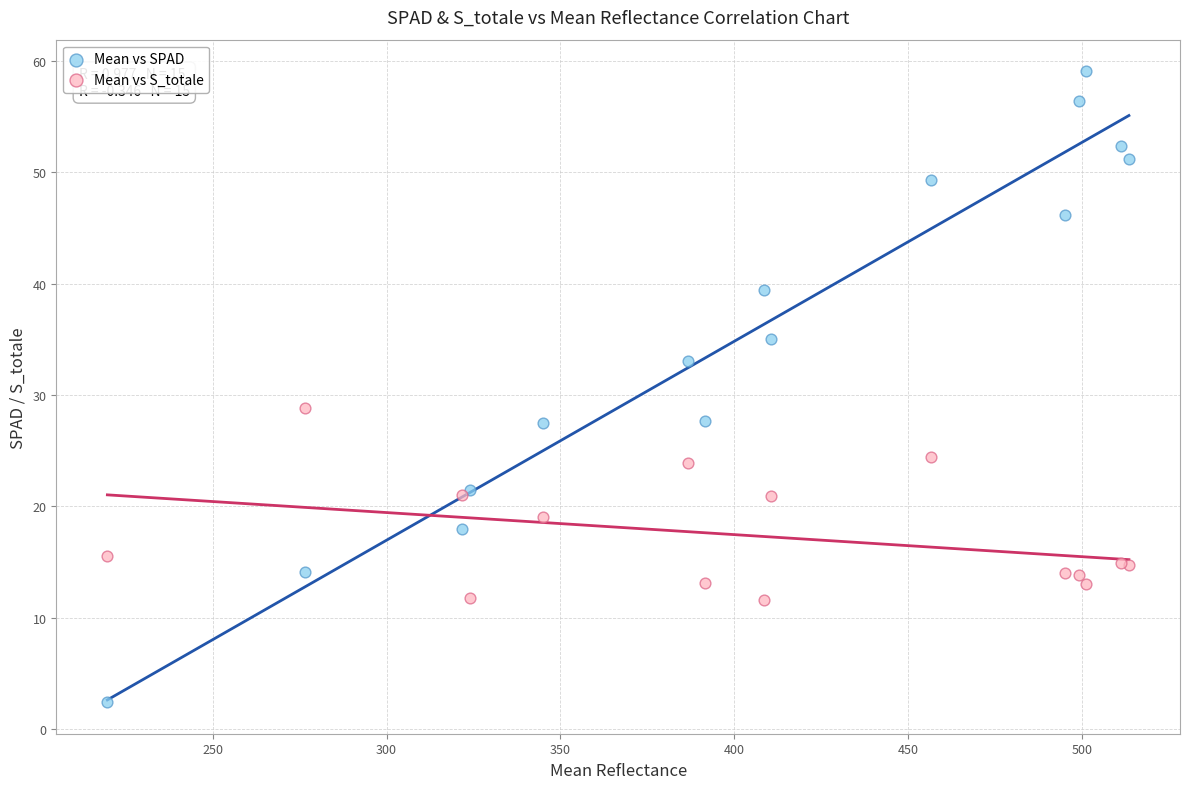

Which series contains the highest Y value?

Mean vs SPAD